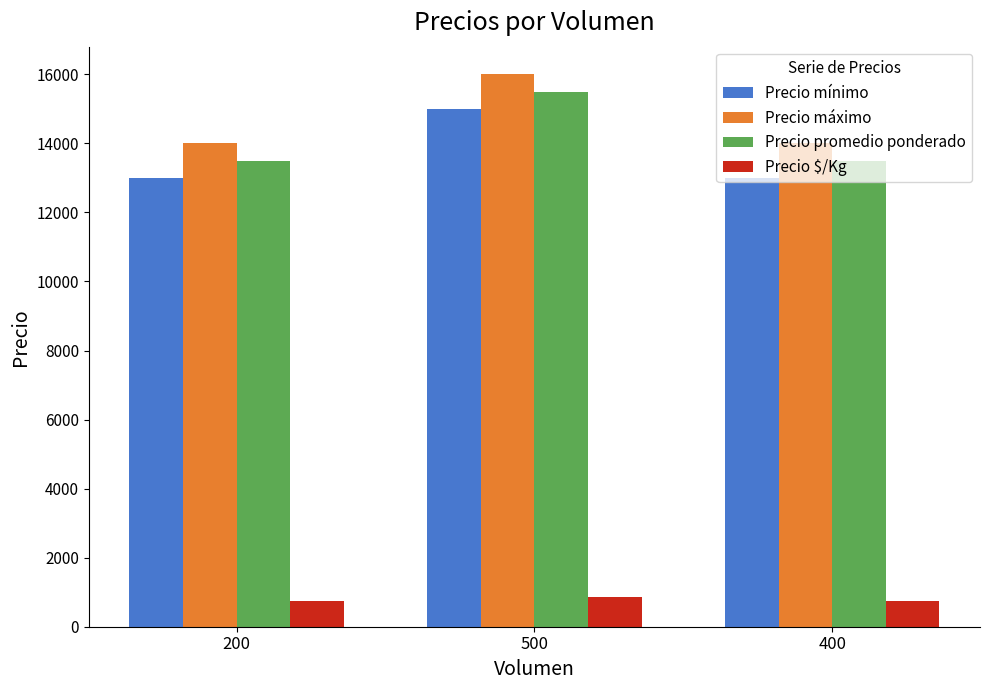

What is the difference between the highest and lowest values at 200?

13250